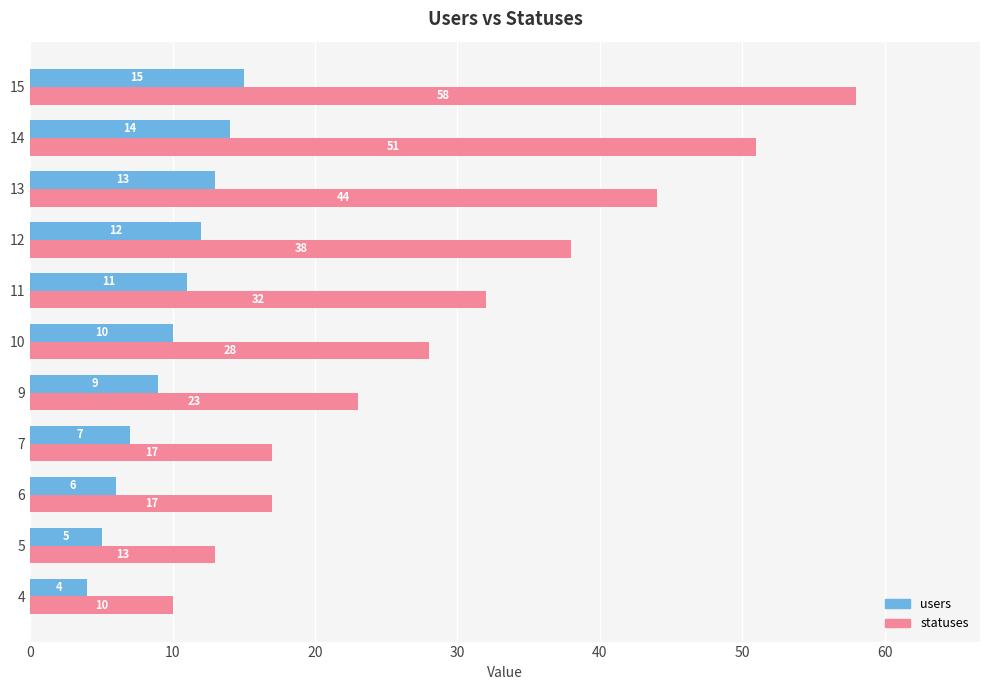

What is the sum of the users values at 15 and 13?

28